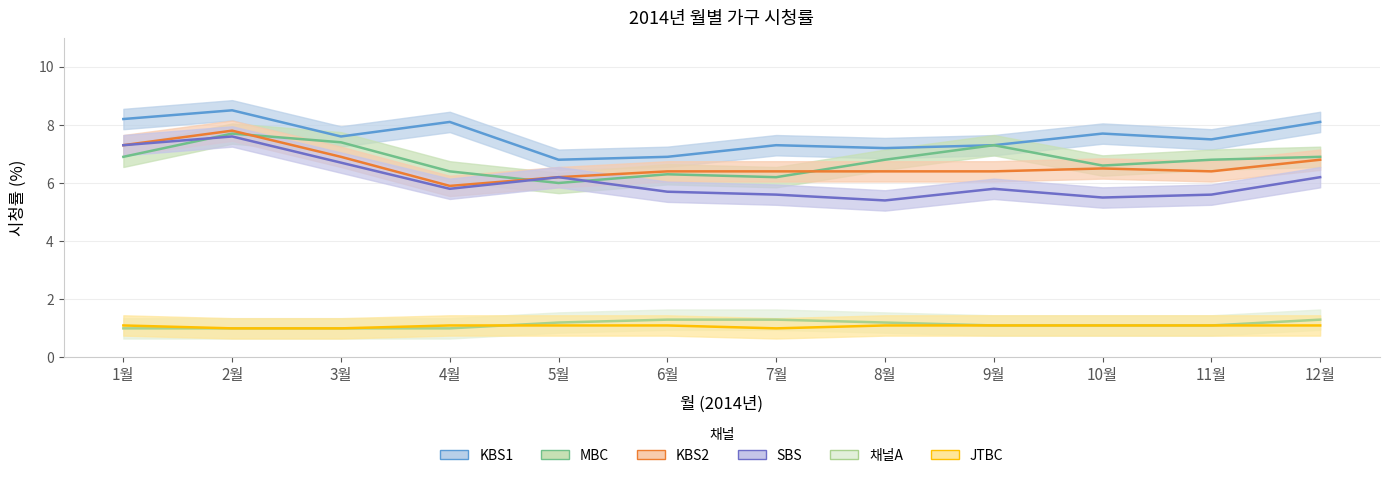

What value does the SBS series have at 9월?

5.8